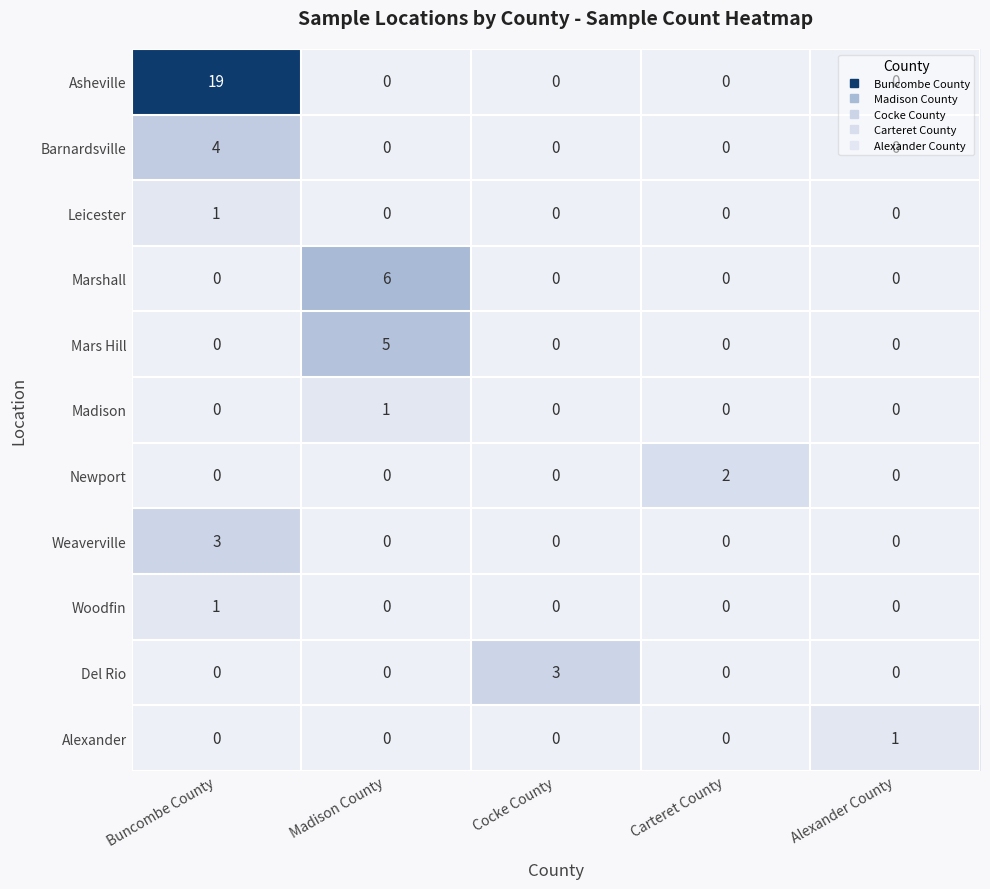

At how many categories does at least one series exceed 9?

1